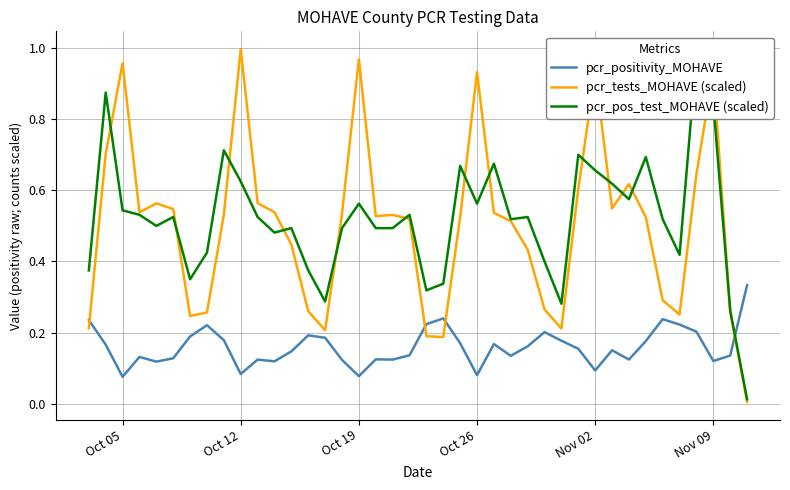

The value of pcr_tests_MOHAVE (scaled) at Oct 12 is 1.0. True or false?

True